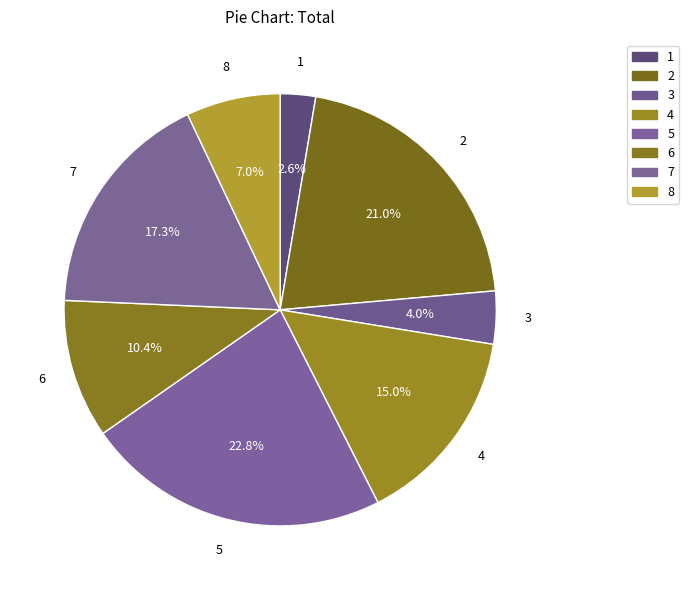

Is there a majority slice in this chart?

No